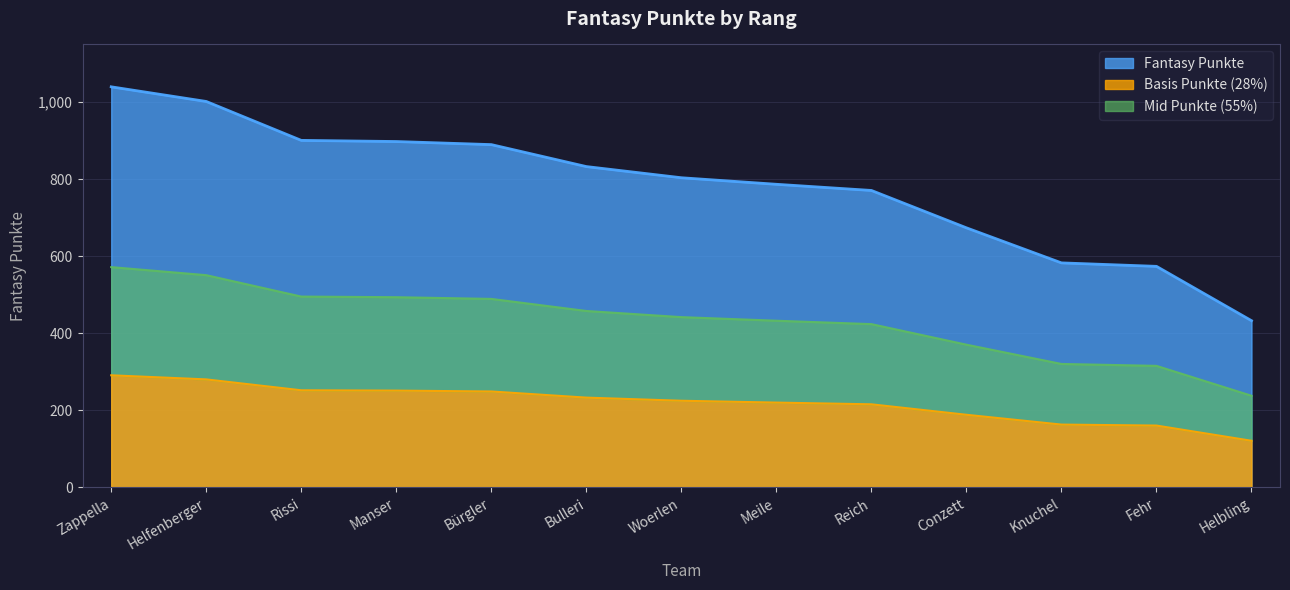

What is the difference between the maximum and minimum values?

607